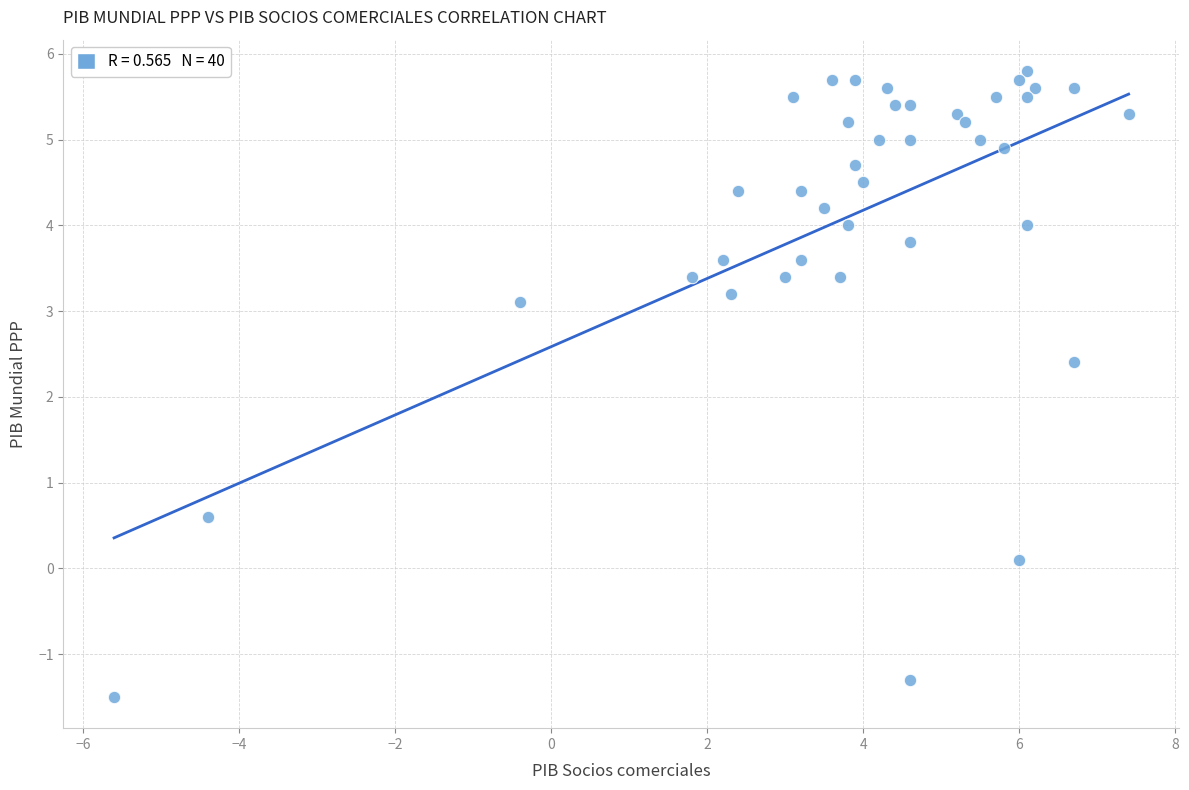

What Y value in the scatter plot is closest to 2?

2.4